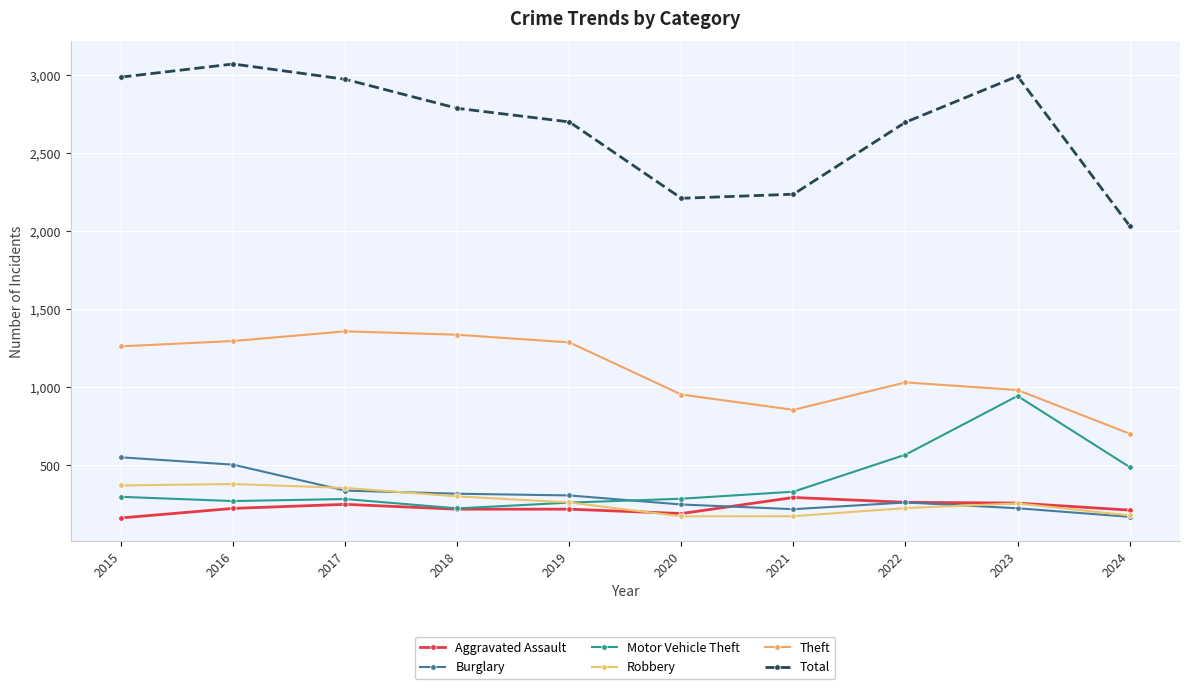

Is it true that Motor Vehicle Theft equals 285 at 2017?

True